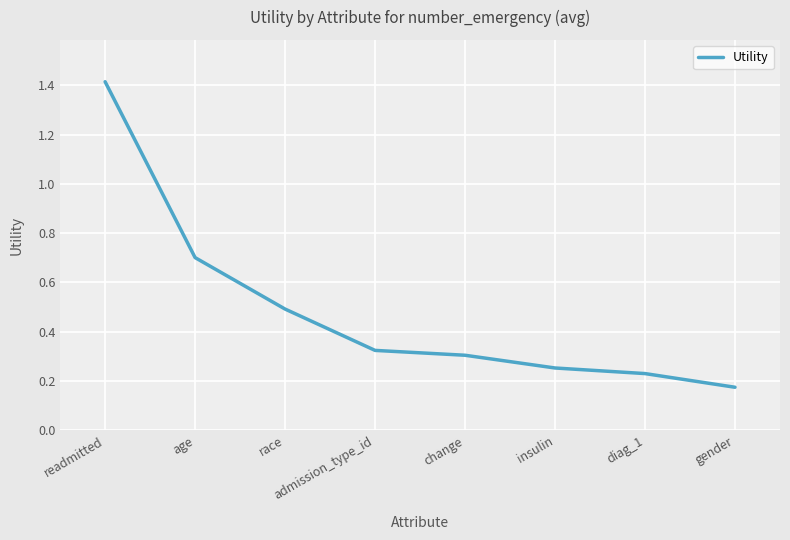

True or false: the data shows 0.3 at change.

True